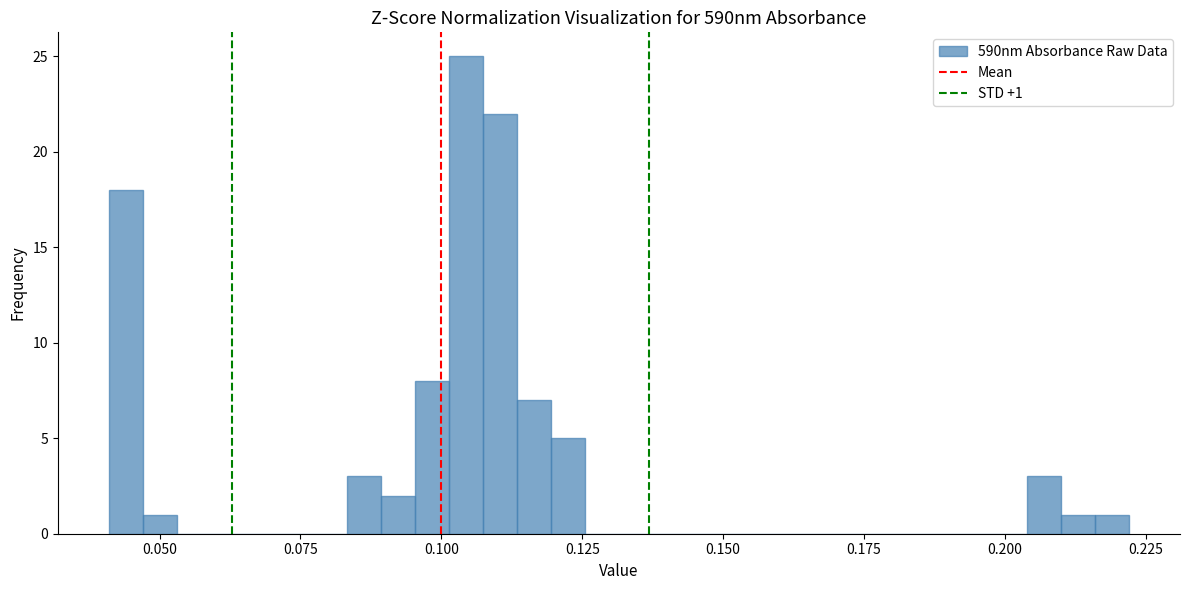

Around what value on the x-axis is the tallest bar? Give the approximate position of its centre, as read against the axis.

0.105